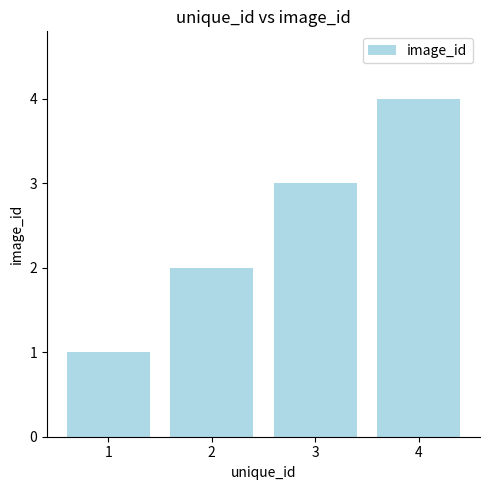

Which label corresponds to the largest value in the chart?

4